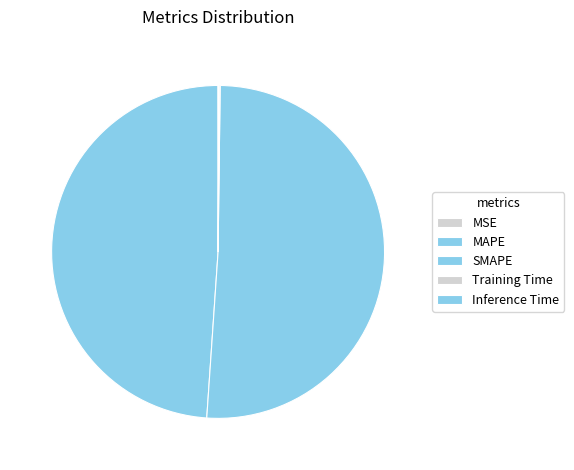

Rank the categories by value from lowest to highest.

MSE, Training Time, Inference Time, MAPE, SMAPE